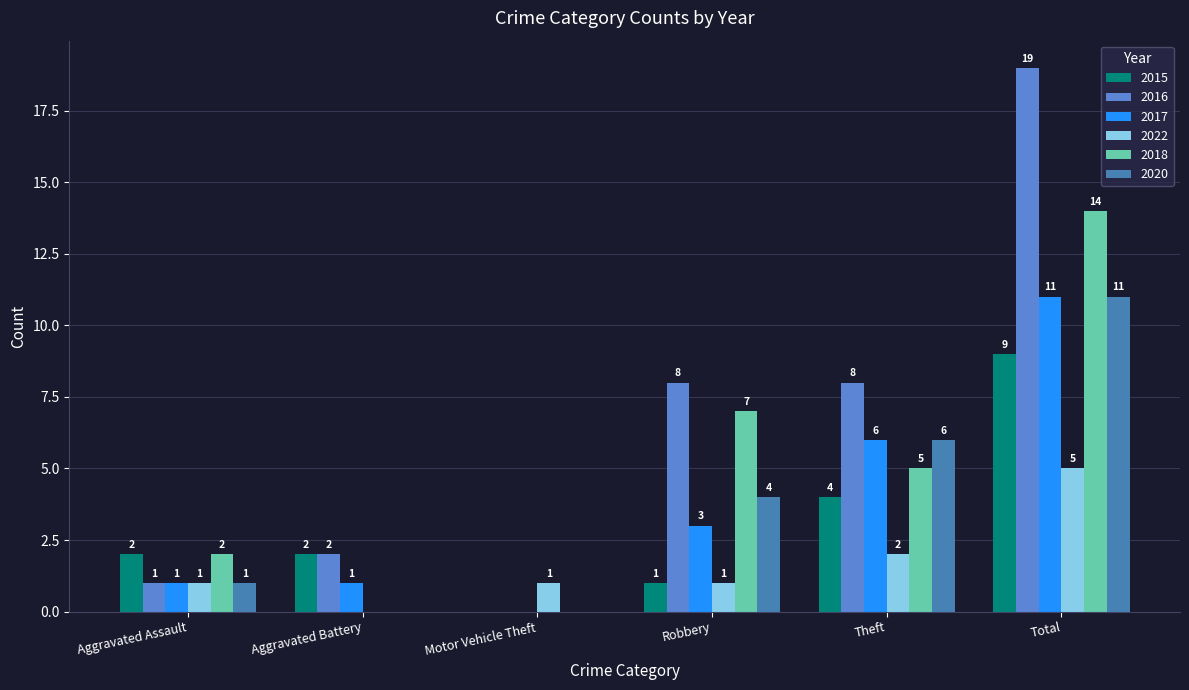

The 2018 series shows 6 at Motor Vehicle Theft. True or false?

False